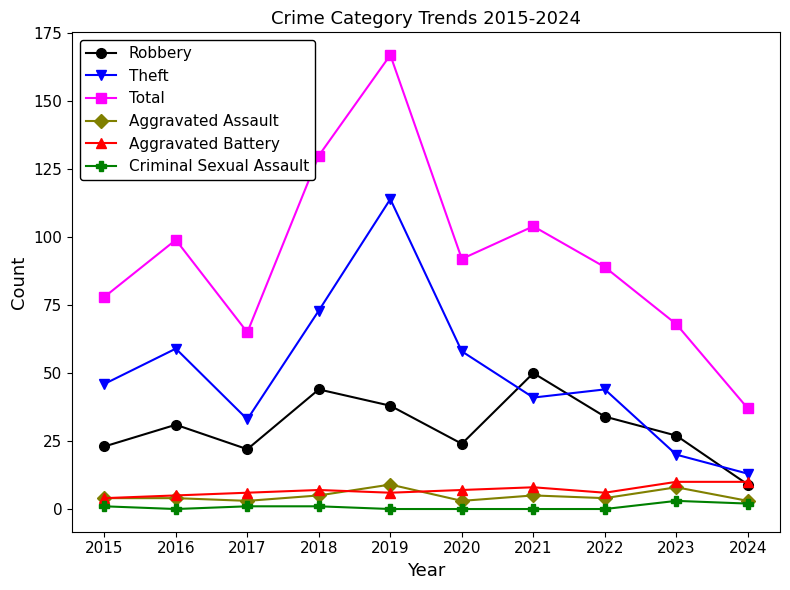

What is the minimum value for Aggravated Battery?

4